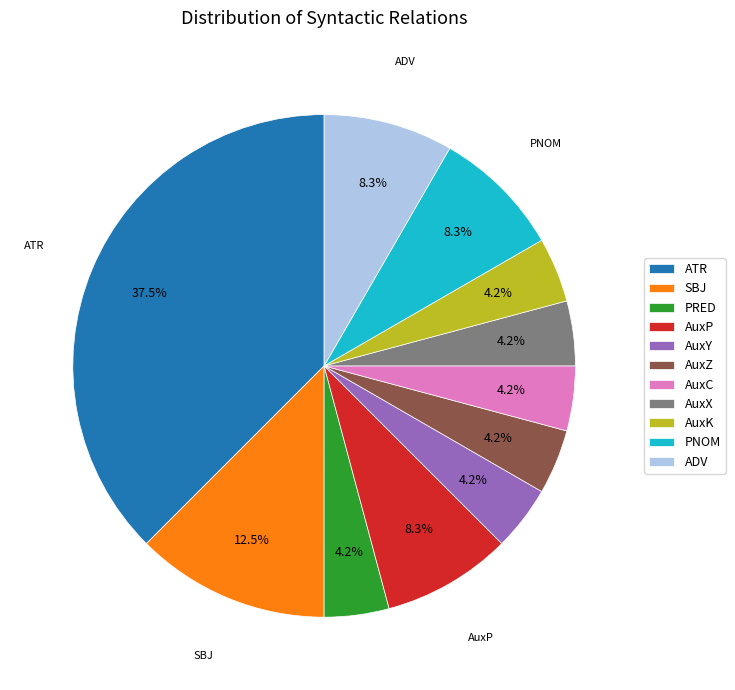

How many segments does this pie chart have?

11